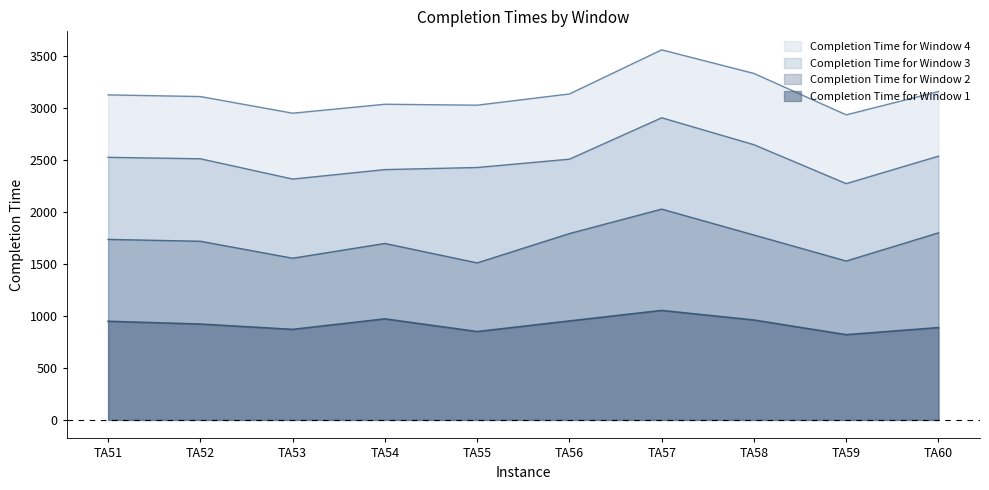

At which category does Completion Time for Window 3 reach its first local peak?

TA57